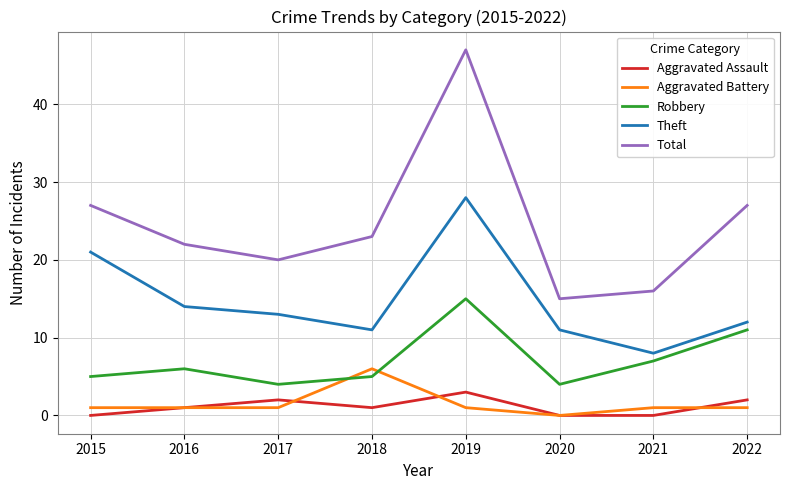

Which series changed the most between 2018 and 2019?

Total